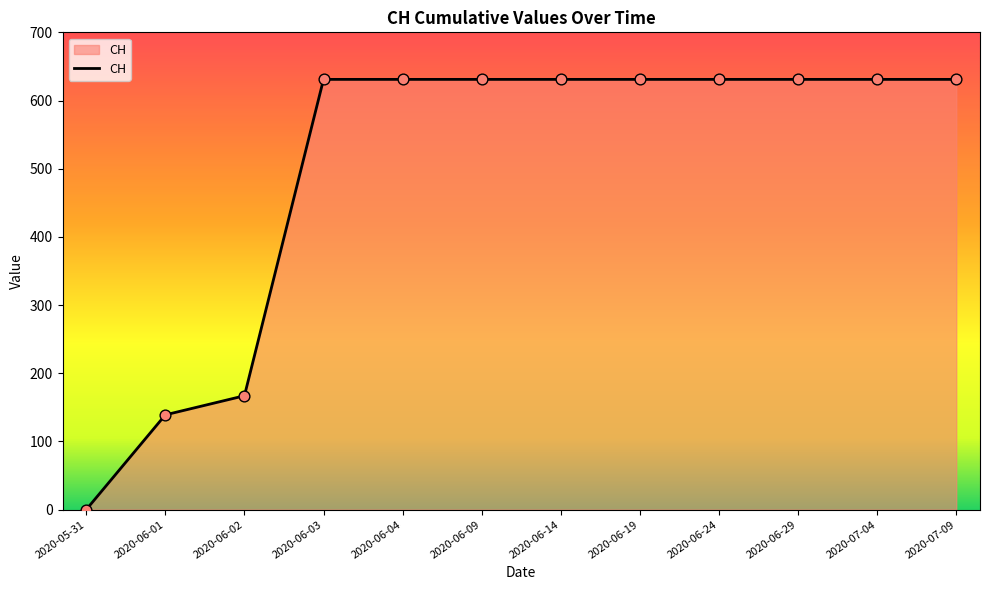

What is the ratio of the value at 2020-06-14 to the value at 2020-06-01?

4.5